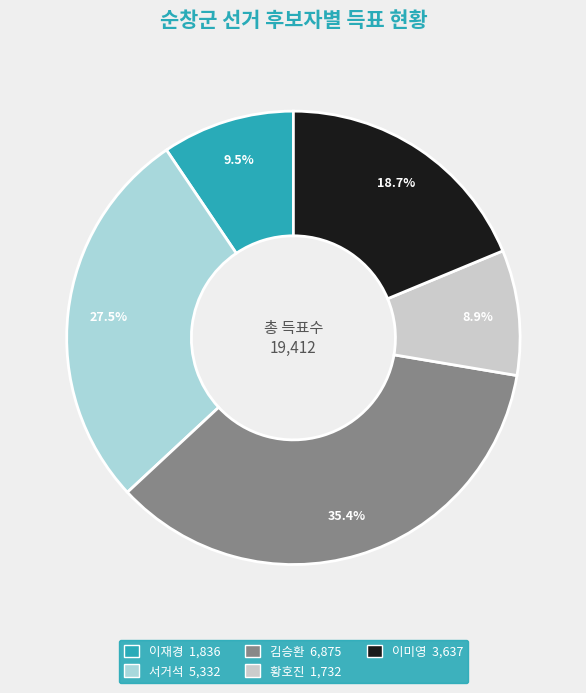

Which slice is the smallest?

황호진